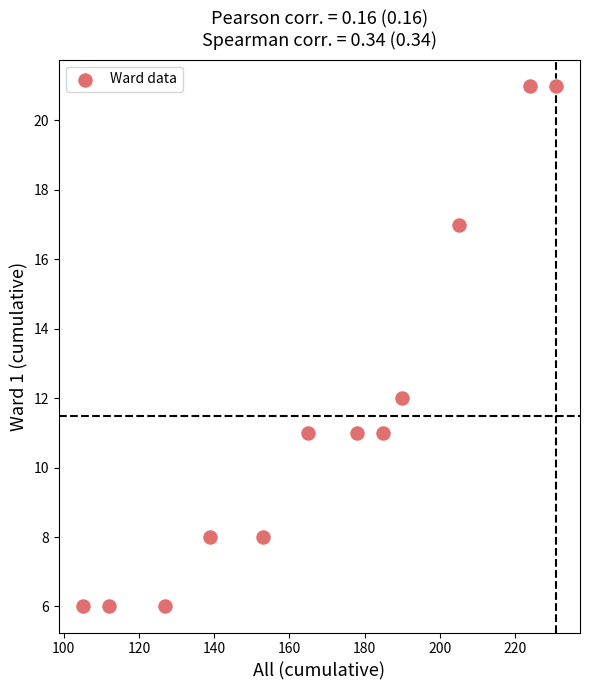

What is the average X value?

168